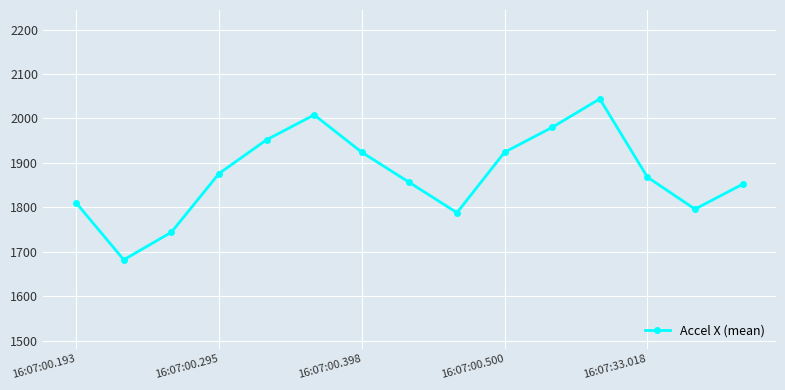

Reading left to right, list all the values displayed in this chart.

1810	1682	1744	1876	1952	2008	1924	1856	1788	1924	1980	2044	1868	1796	1852